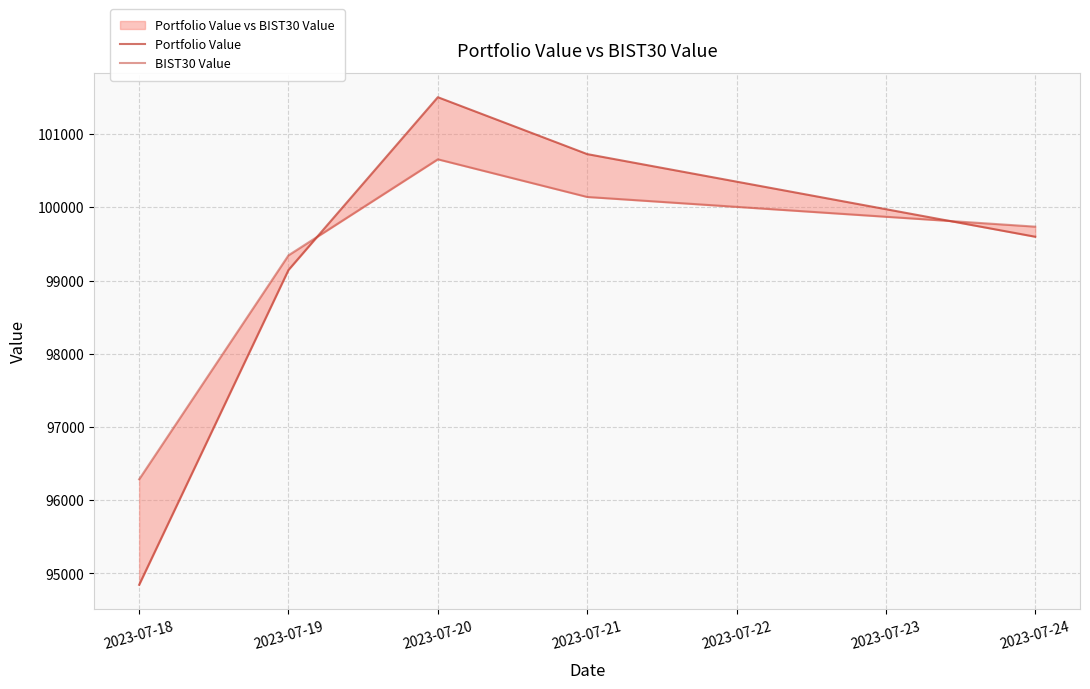

How many series are shown in this chart?

2